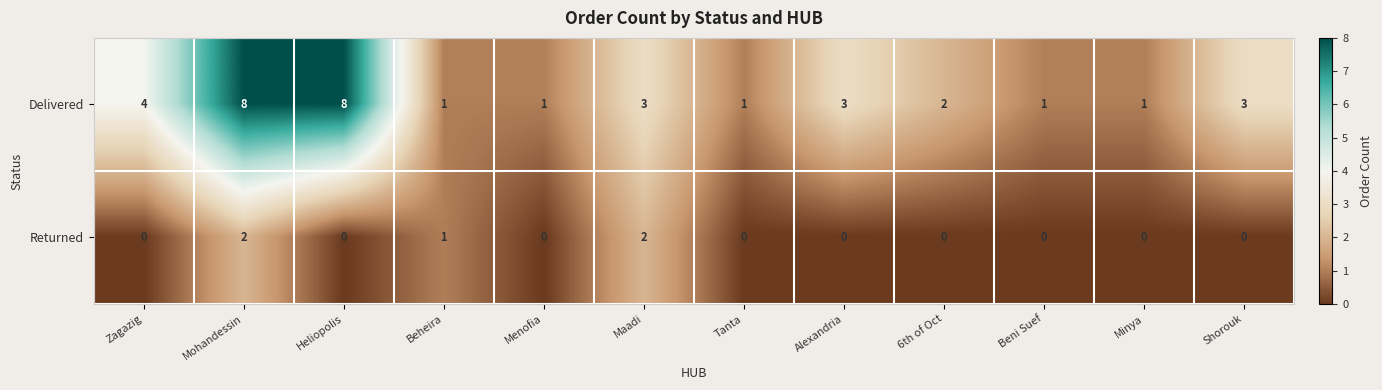

At which category is the sum across all series the highest?

Mohandessin